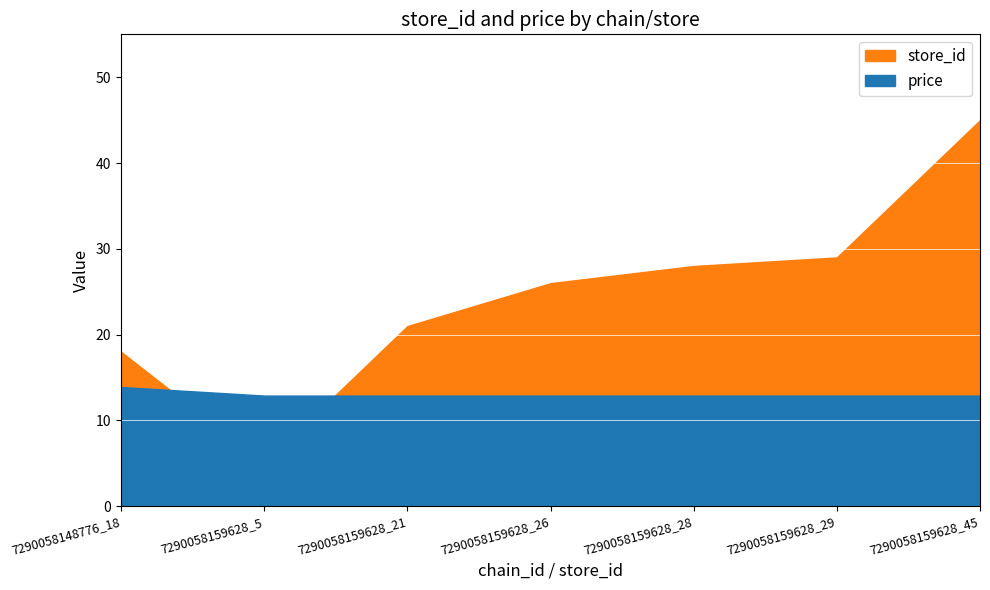

Between 7290058159628_28 and 7290058159628_45, which series saw the biggest shift?

store_id